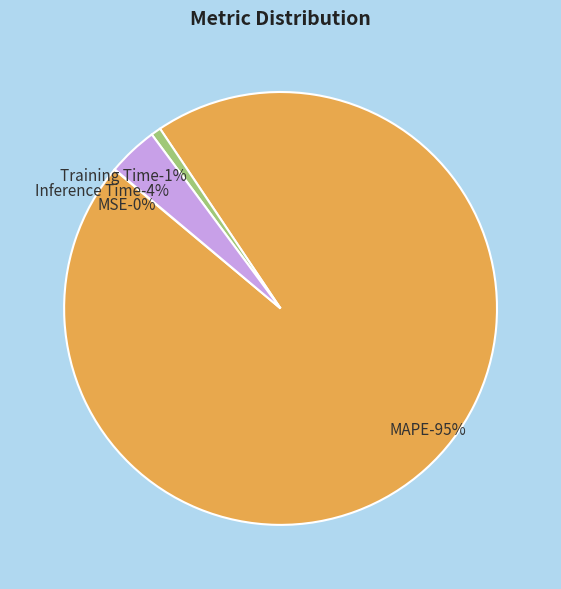

To the nearest percent, what percentage of the pie is Inference Time?

4%